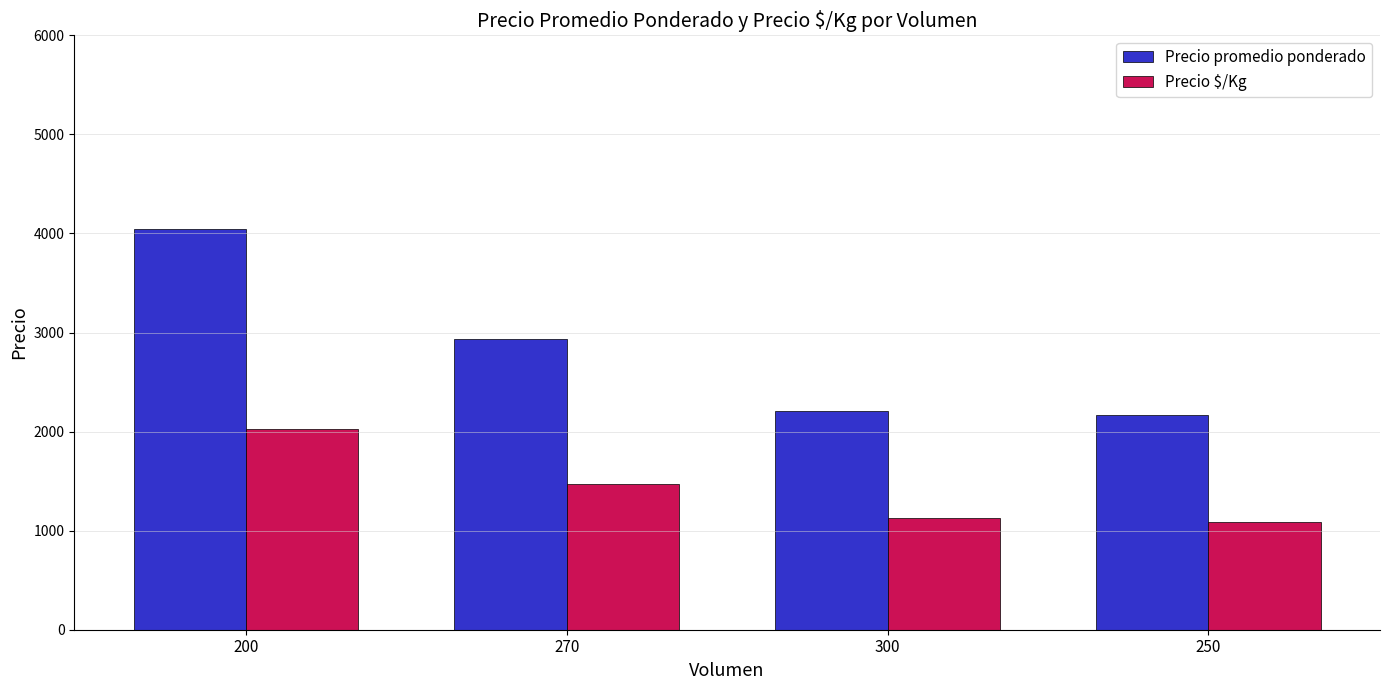

What is the label of the 3rd bar from the right?

270